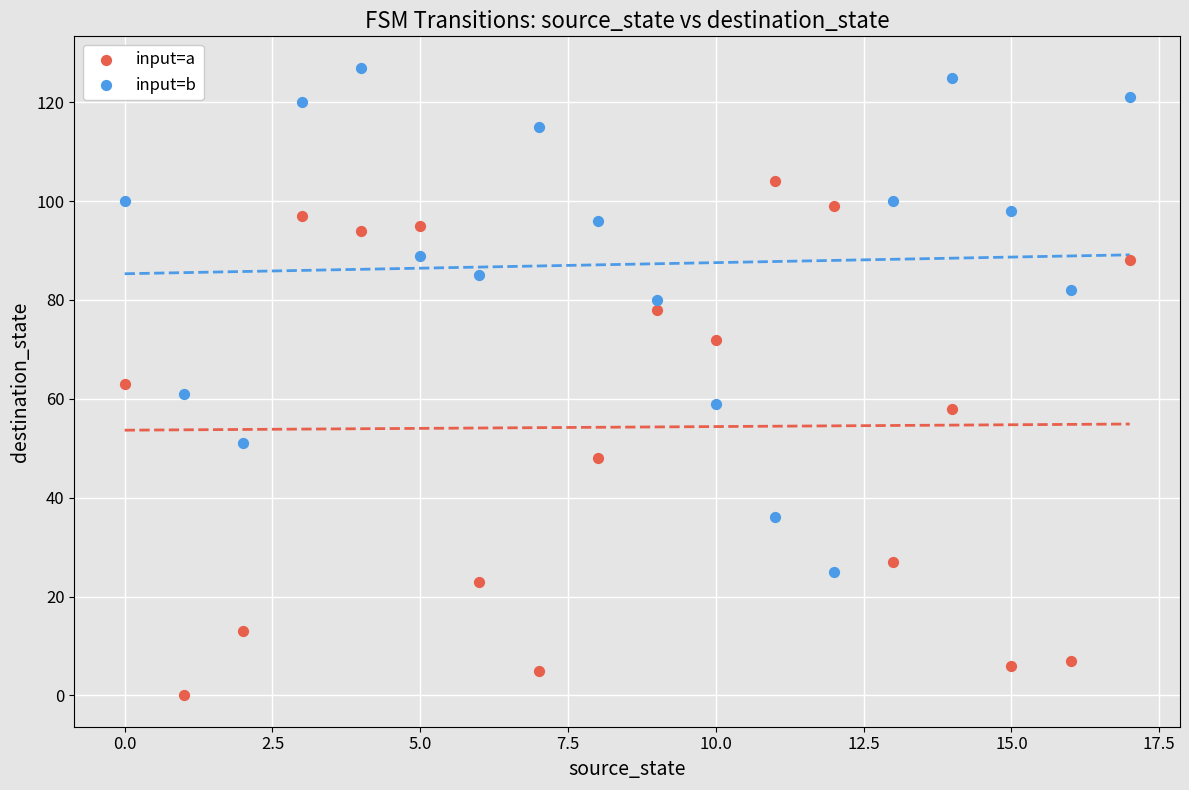

Which series contains the lowest Y value?

input=a